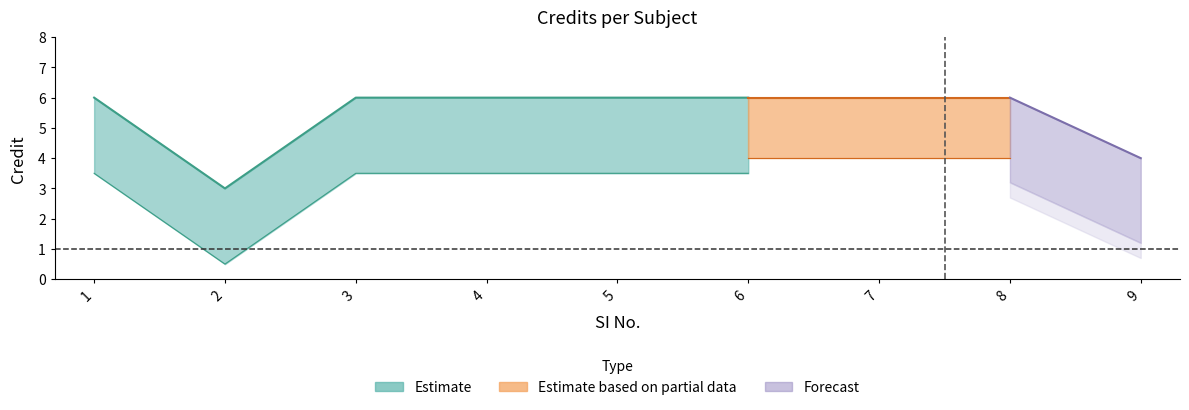

True or false: the data shows 3 at 2.

True